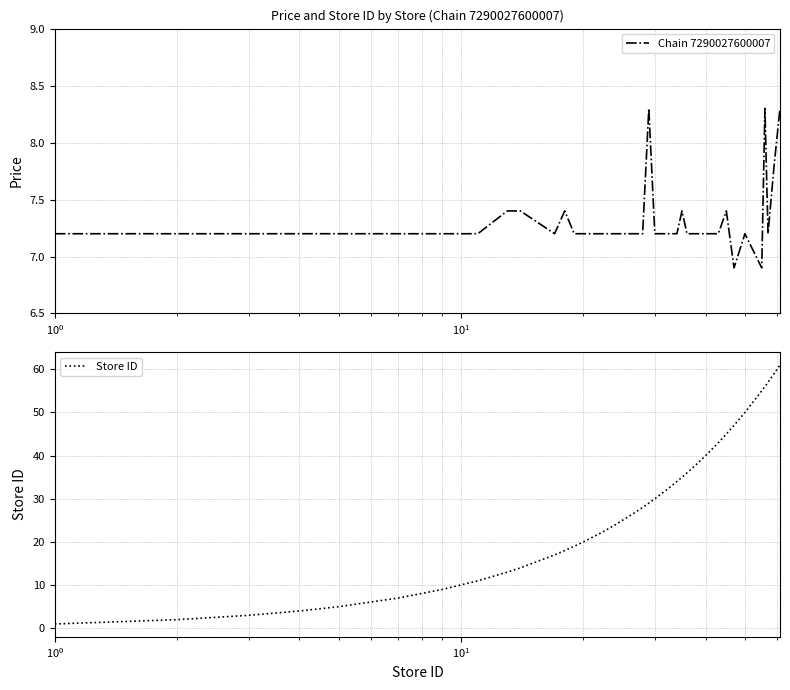

True or false: Store ID and Chain 7290027600007 cross at least once.

True